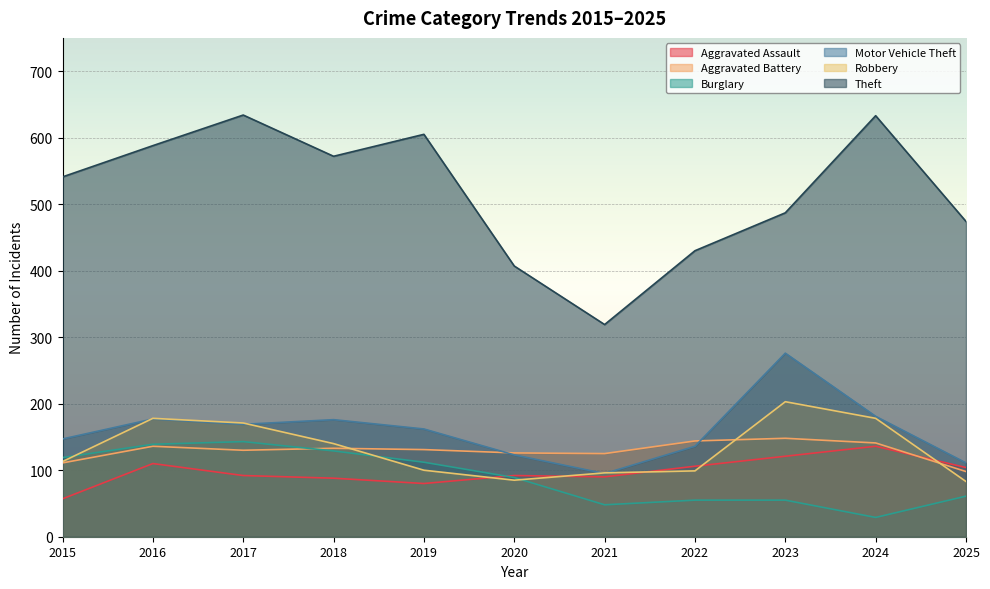

Is the value of Motor Vehicle Theft at 2020 greater than the value of Burglary at 2017?

No